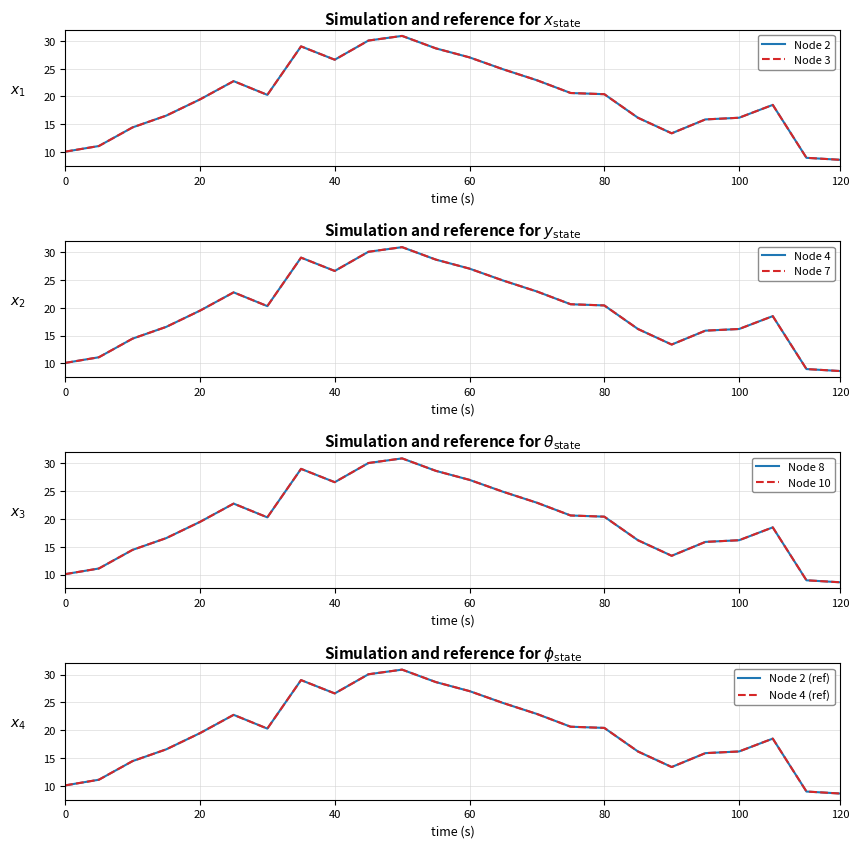

What is the total value across all series at 17?

97.0